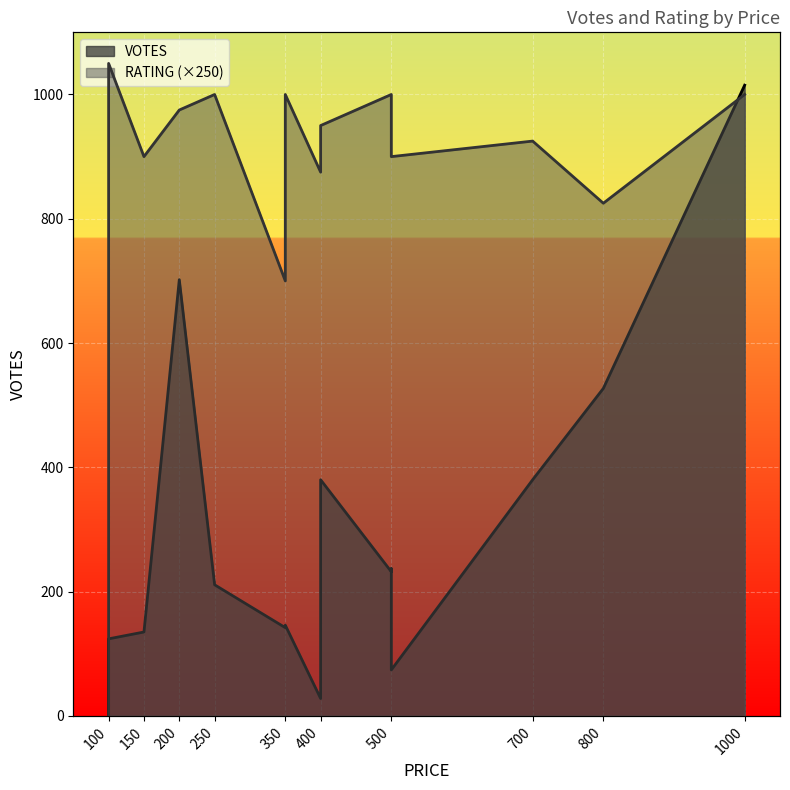

Which series changed the most between 700 and 1000?

VOTES